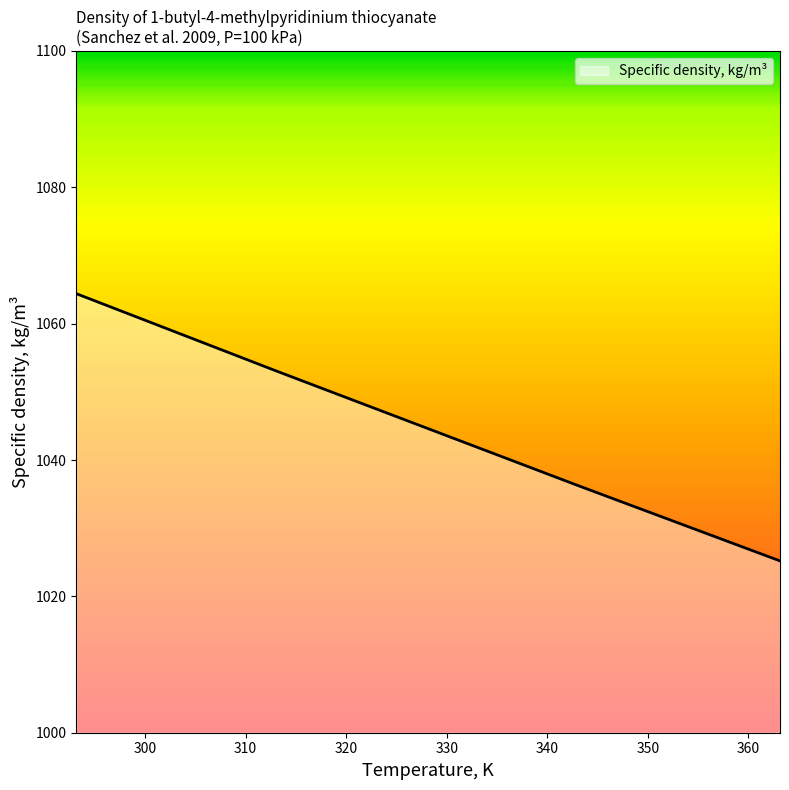

True or false: there are more than 0 points higher than both neighbors.

False